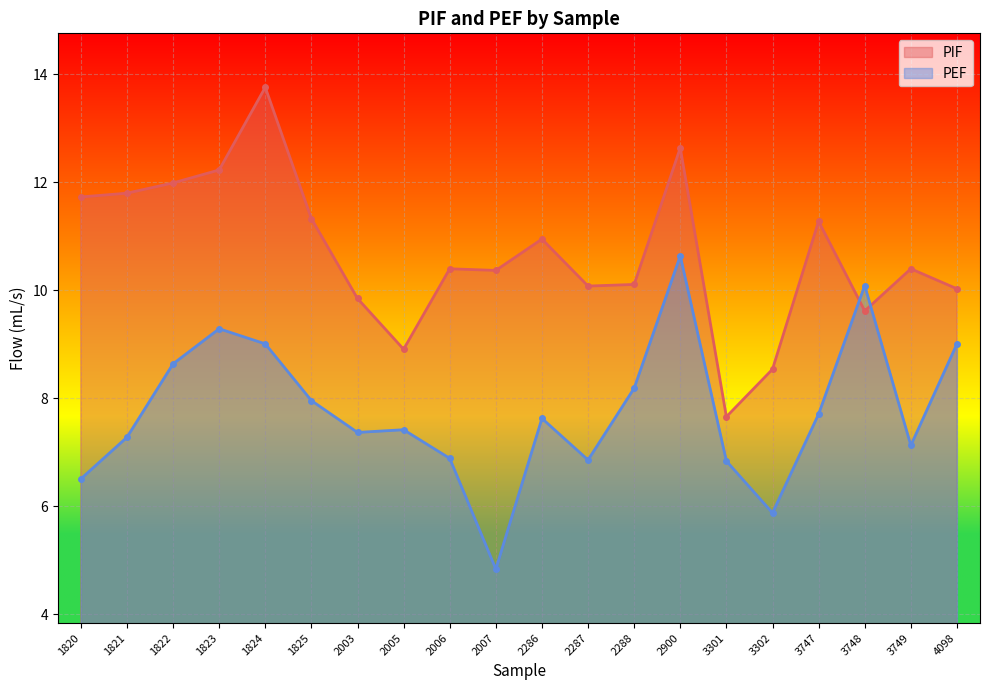

True or false: PEF has more than 2 points higher than both neighbors.

True